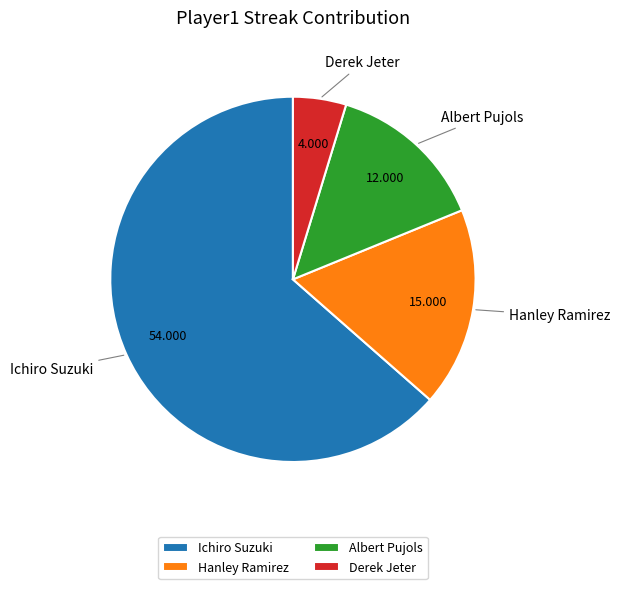

Is the sum of Ichiro Suzuki and Albert Pujols greater than half?

Yes